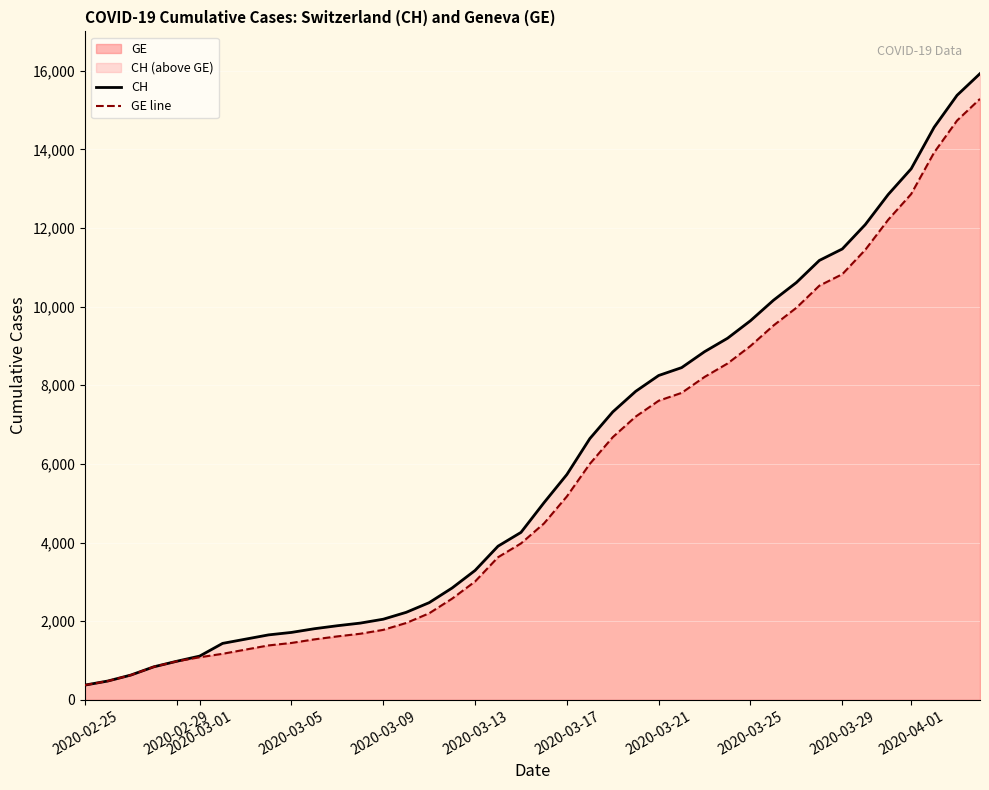

What is the highest value of the GE series?

15284